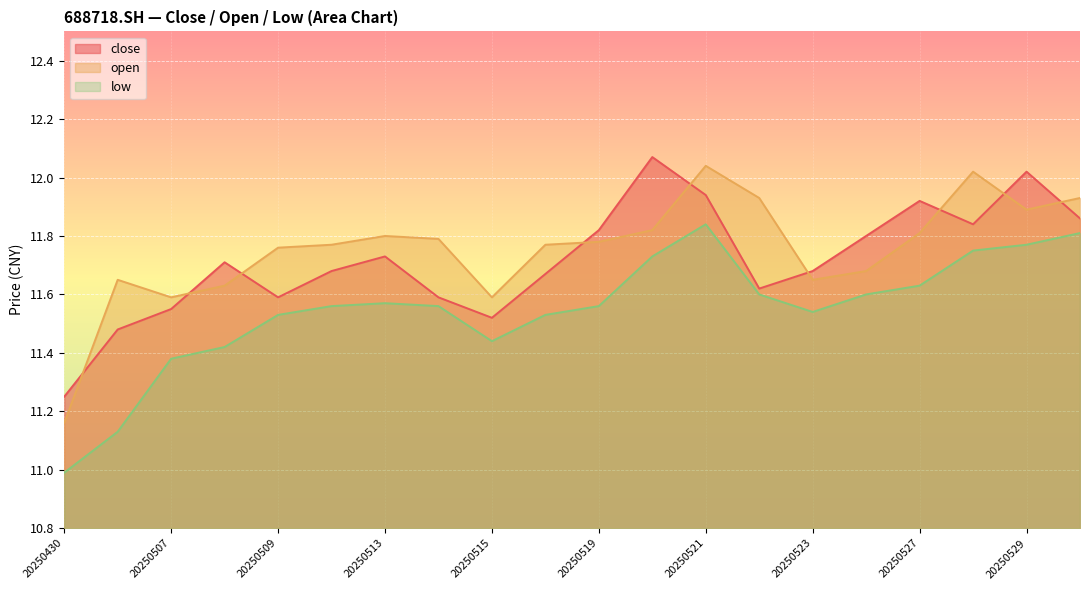

Where is the first local maximum for open?

20250506